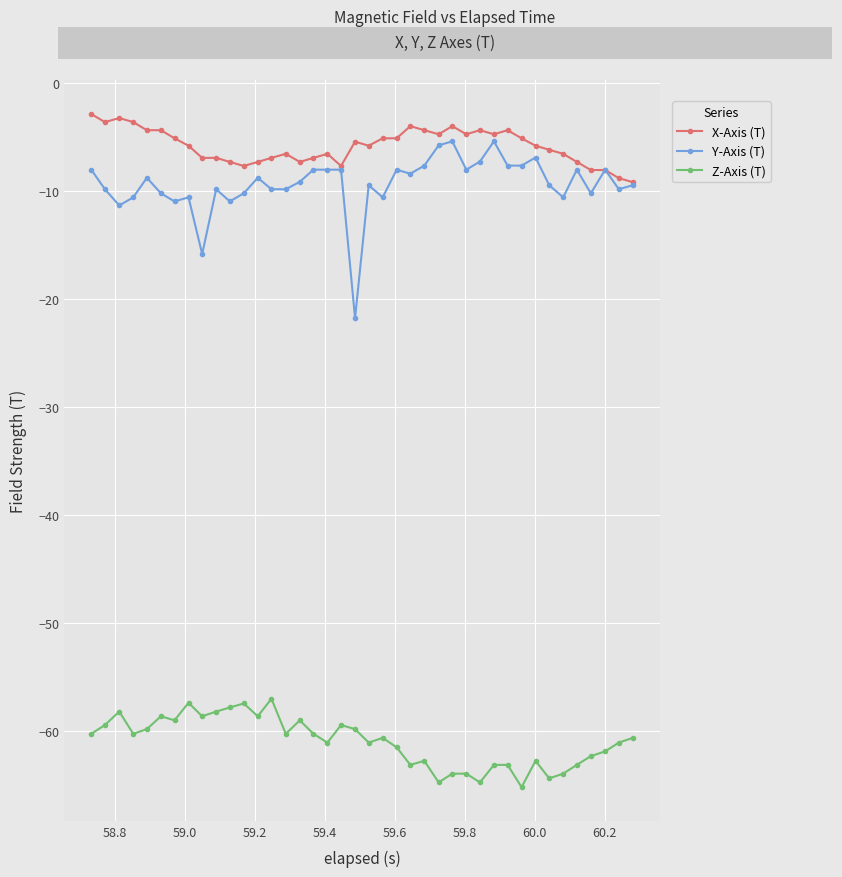

What is the maximum value for Y-Axis (T)?

-5.4